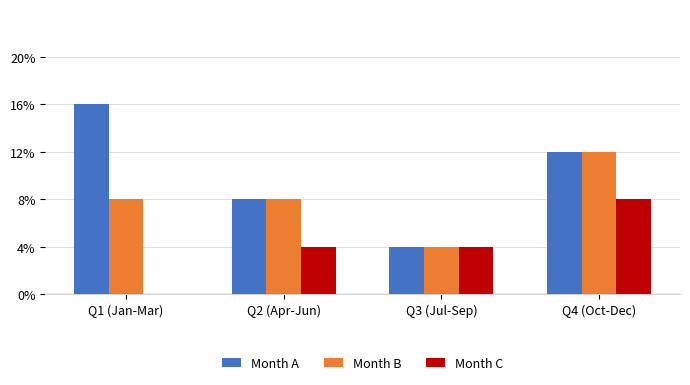

Which category has the lowest value in the Month A series?

Q3 (Jul-Sep)